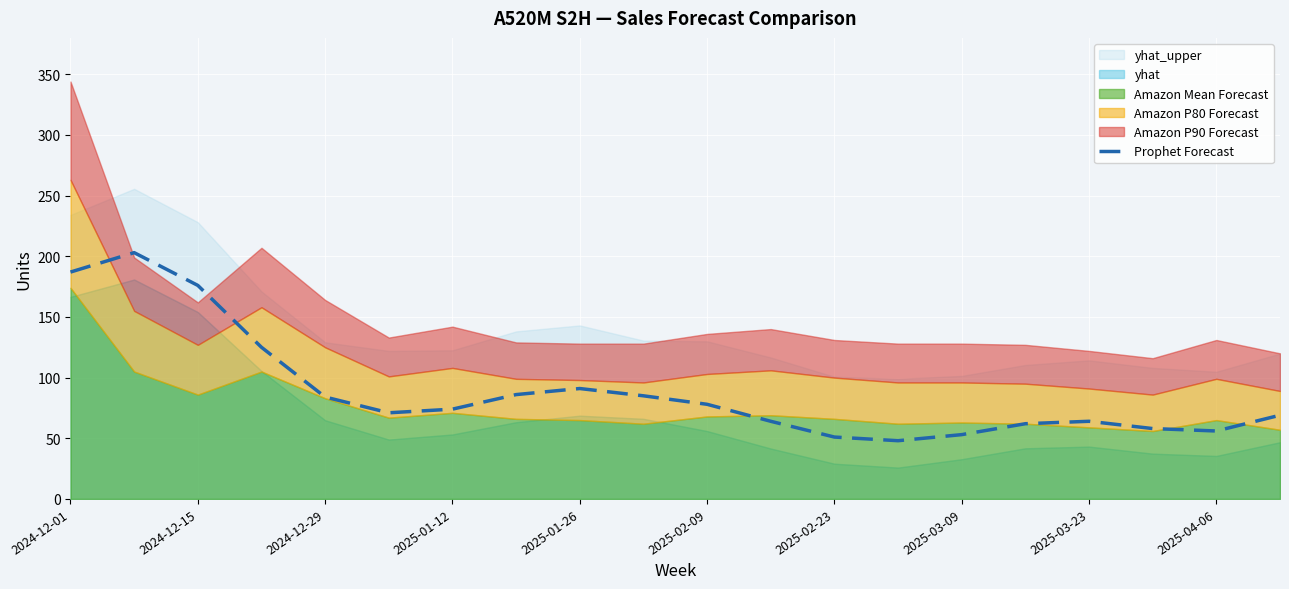

What is the average value?

89